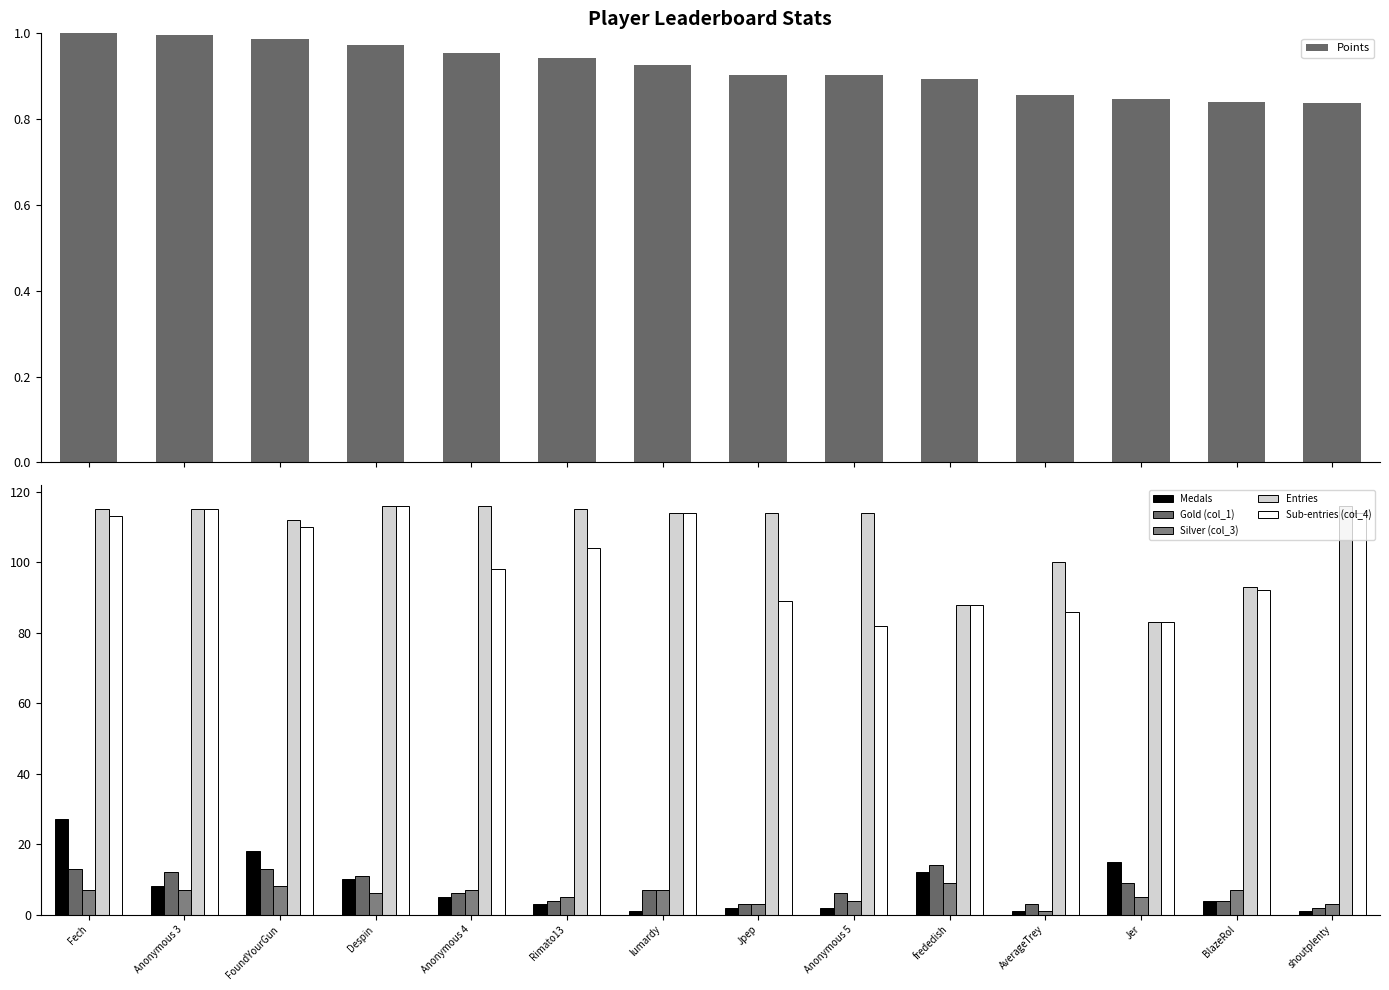

Rank the series at FoundYourGun from lowest to highest value.

Points, Silver (col_3), Gold (col_1), Medals, Sub-entries (col_4), Entries